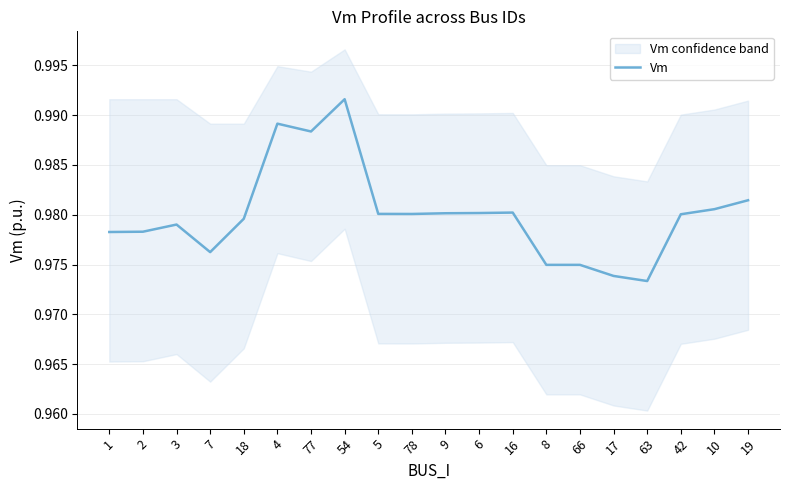

At which label is the value closest to 0?

63